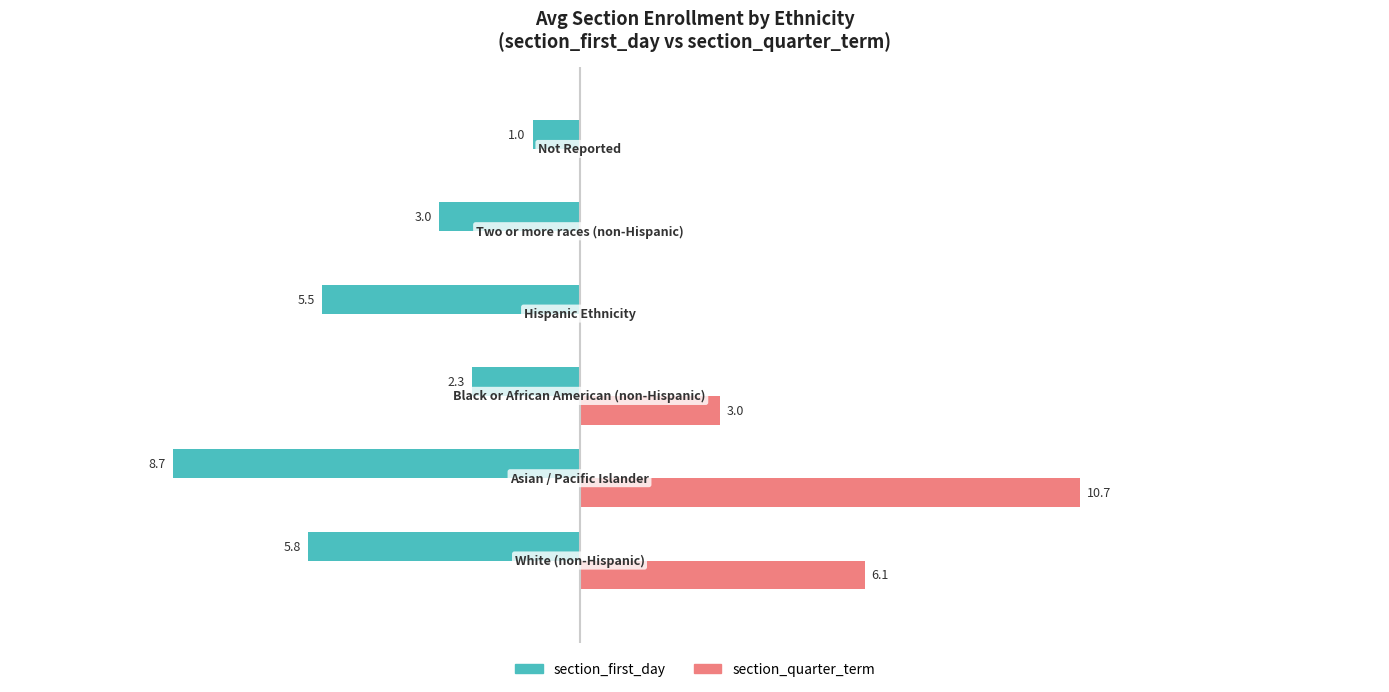

What are all the series names shown in the legend?

section_first_day, section_quarter_term